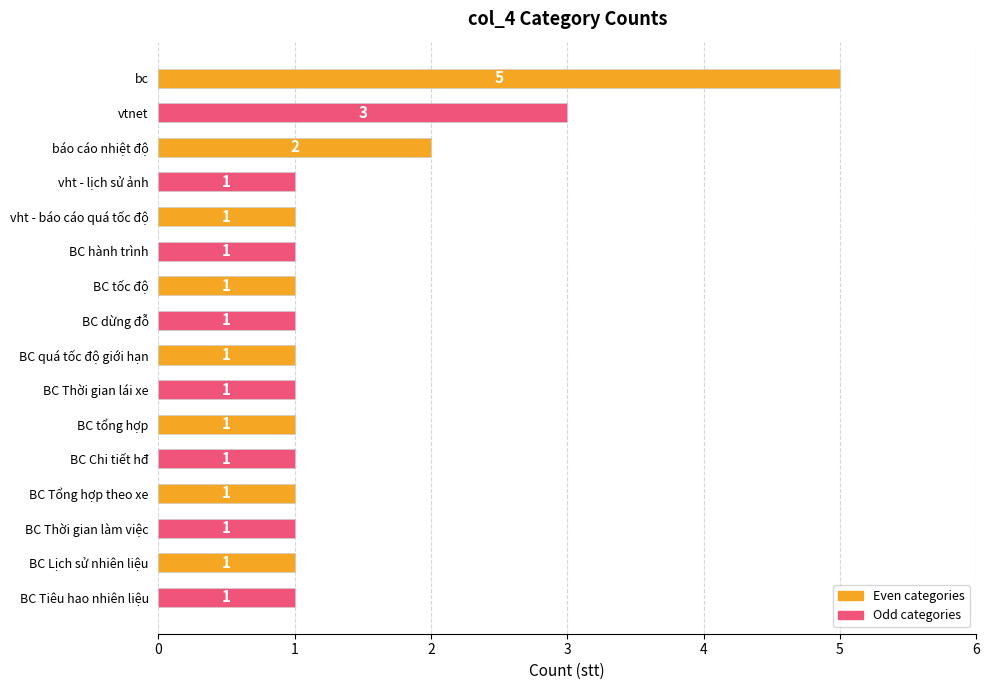

Is it true that the value at BC quá tốc độ giới hạn is 1?

True